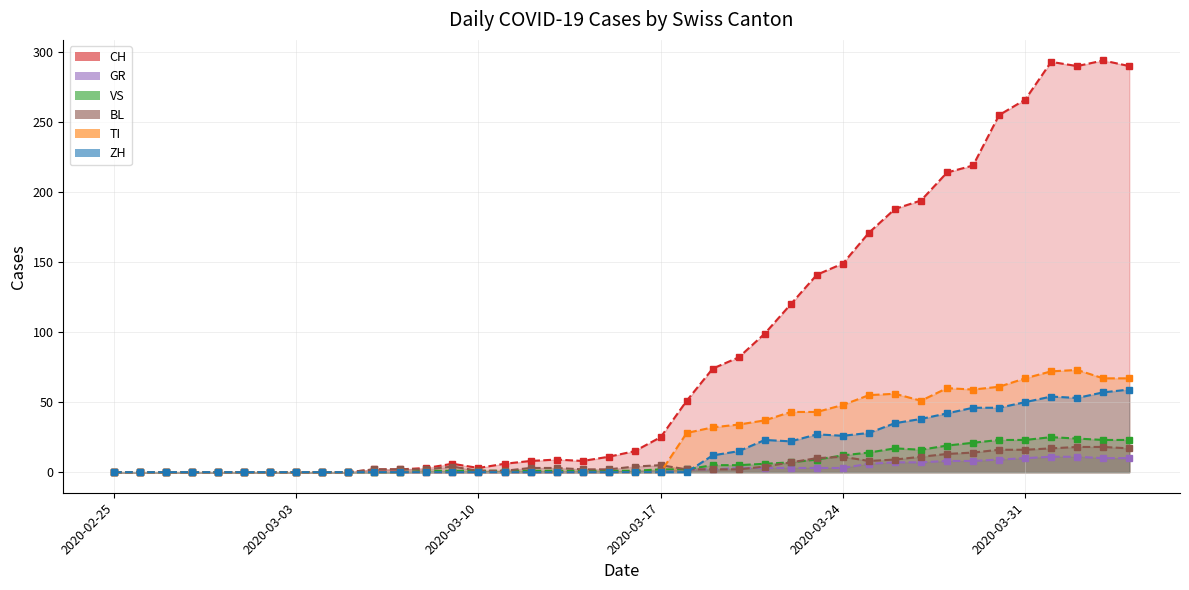

What is the sum of all CH values?

3488